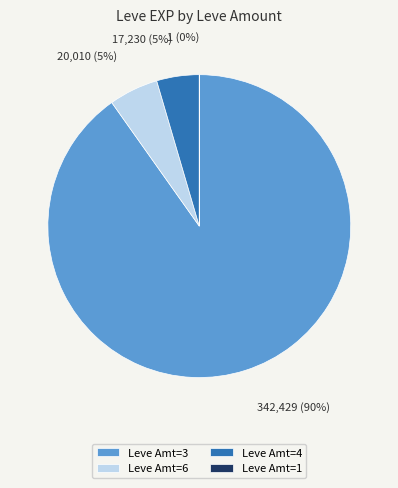

Is it true that Leve Amt=6 is 17% of the pie?

False